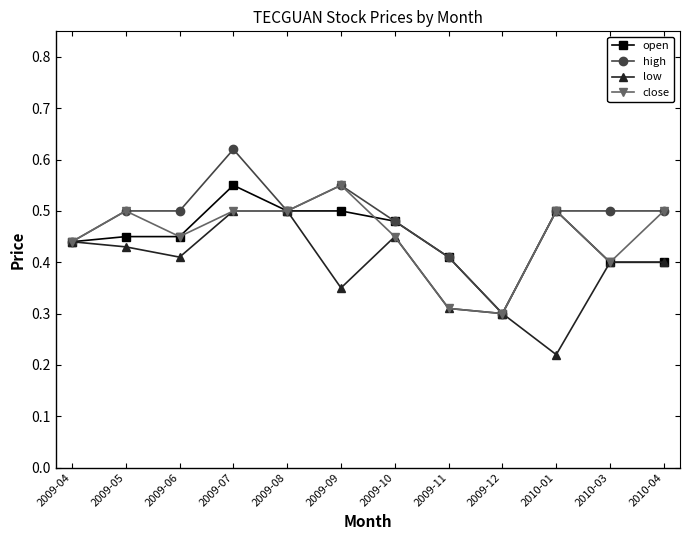

Between 2009-06 and 2010-01, which series saw the biggest shift?

low